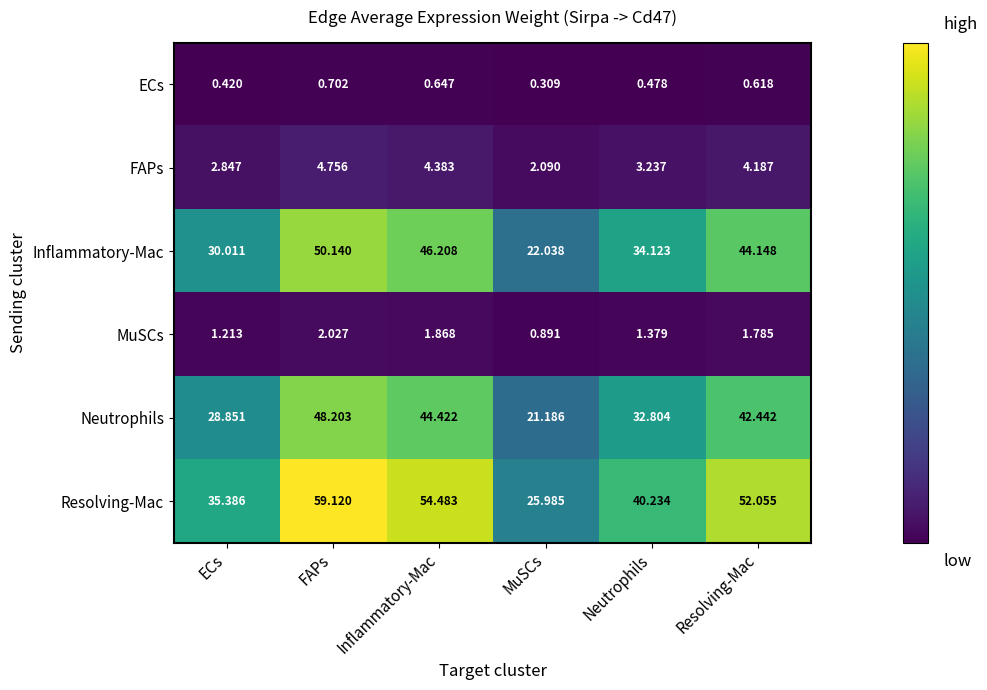

Between Inflammatory-Mac and Neutrophils, which series saw the biggest shift?

Resolving-Mac